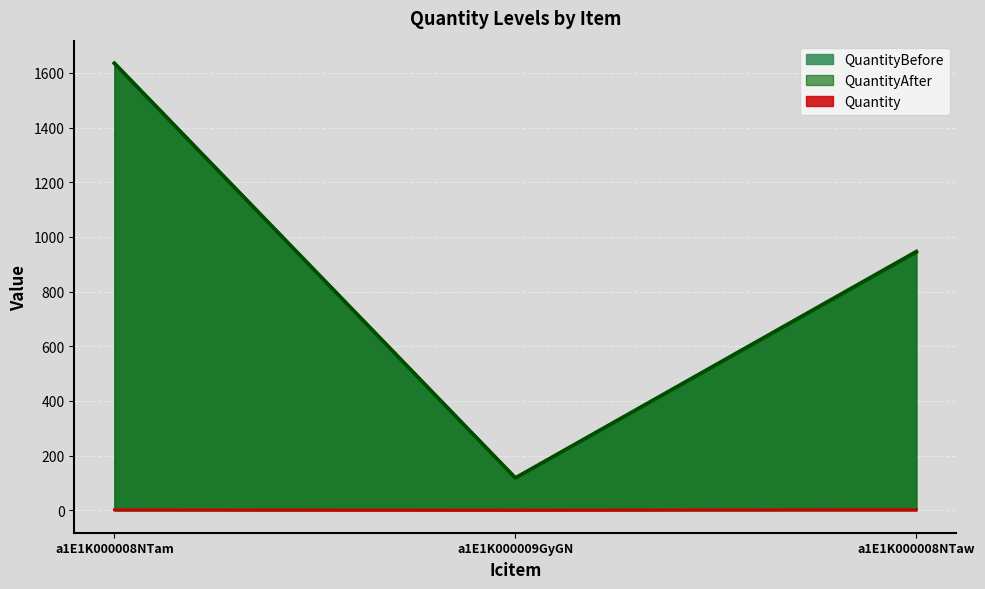

Reading right to left, transcribe all the data shown in this chart.

Quantity: 3	1	2
QuantityBefore: 944	118	1634
QuantityAfter: 947	119	1636